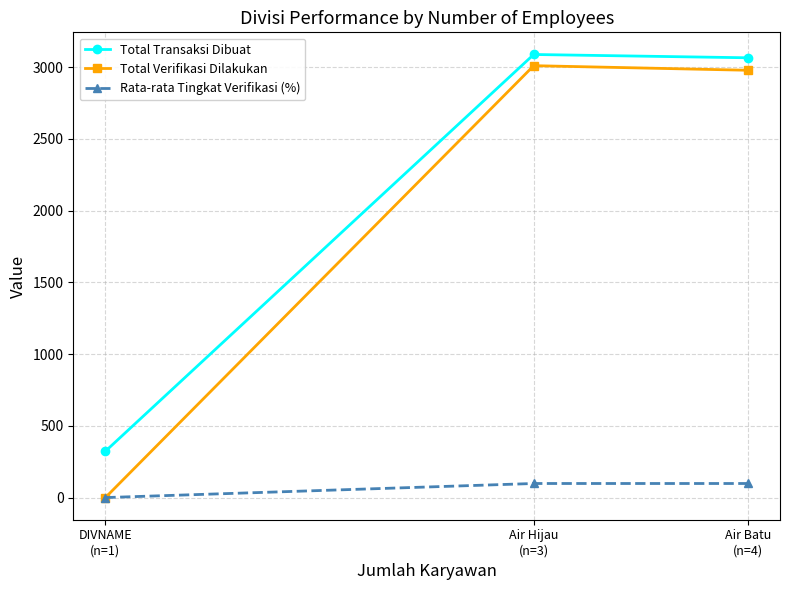

The value of Total Verifikasi Dilakukan at Air Batu
(n=4) is 2979.0. True or false?

True